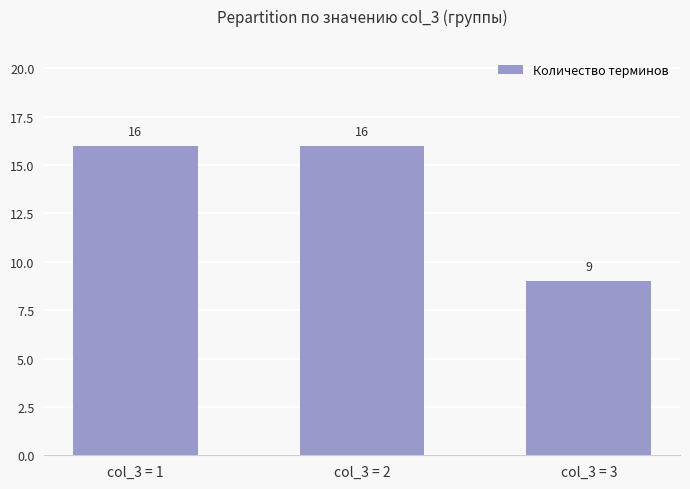

Does the chart contain any negative values?

No